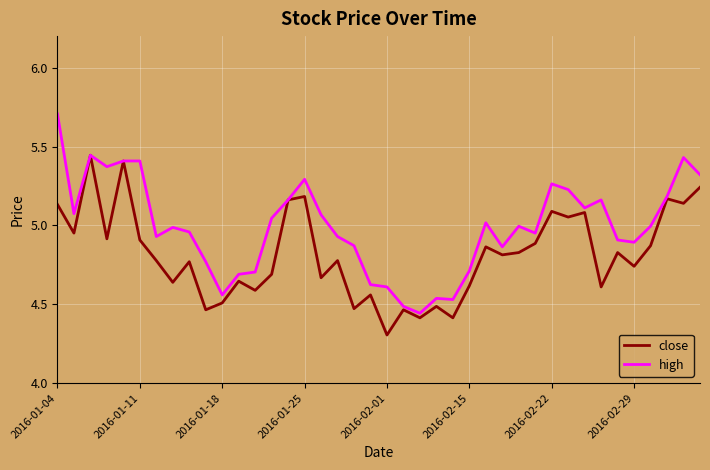

What is the minimum value for close?

4.3